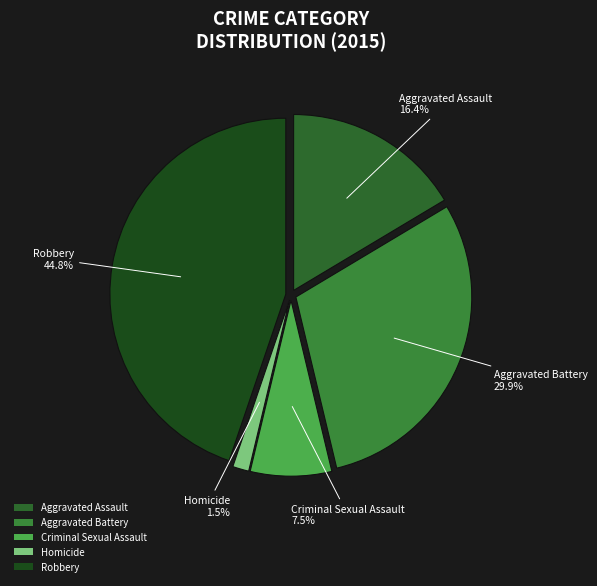

To the nearest percent, what is the combined percentage of Aggravated Assault and Criminal Sexual Assault?

24%